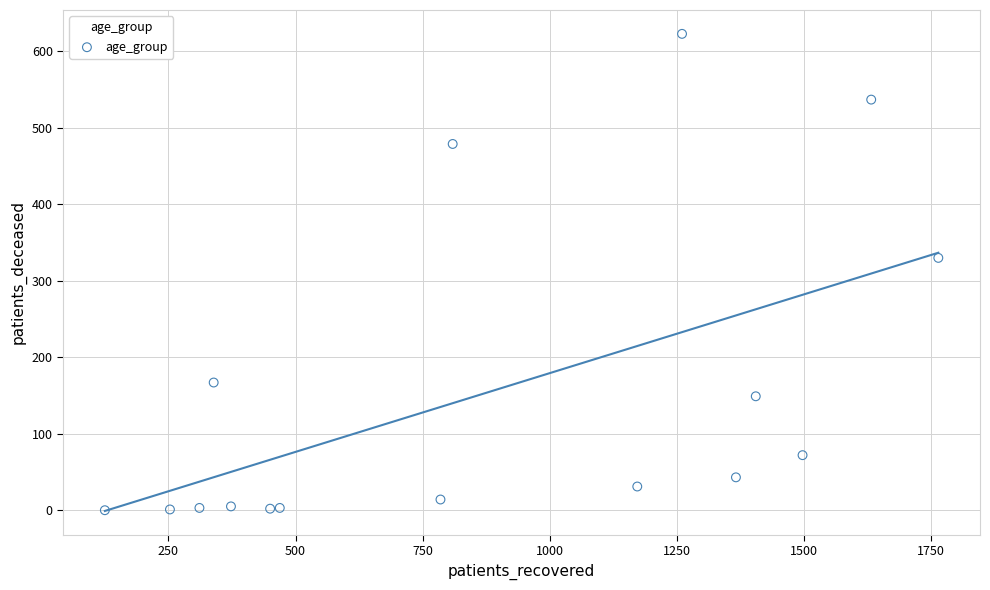

What is the range of Y values (max minus min)?

623